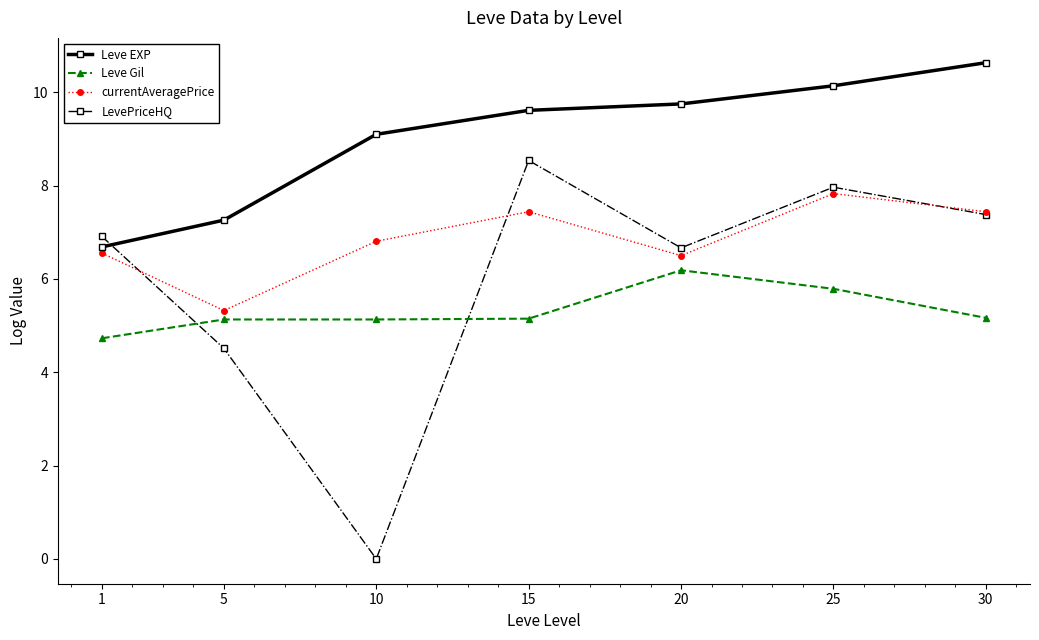

Rank the series at 5 from lowest to highest value.

LevePriceHQ, Leve Gil, currentAveragePrice, Leve EXP